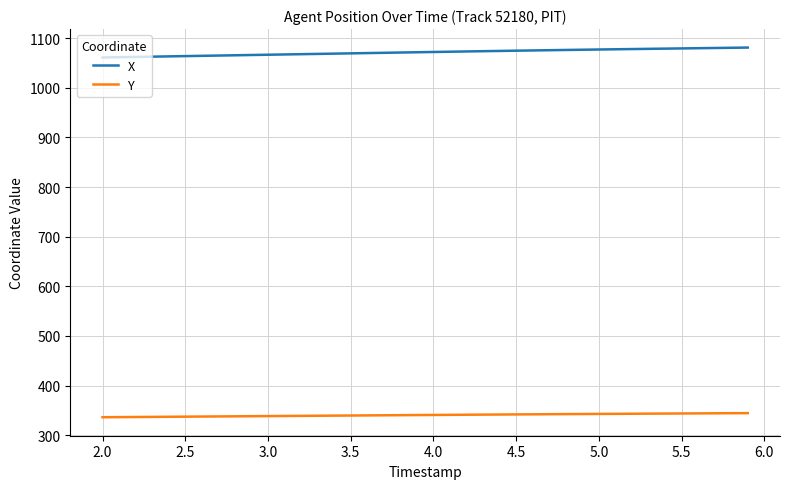

True or false: X and Y intersect in this chart.

False